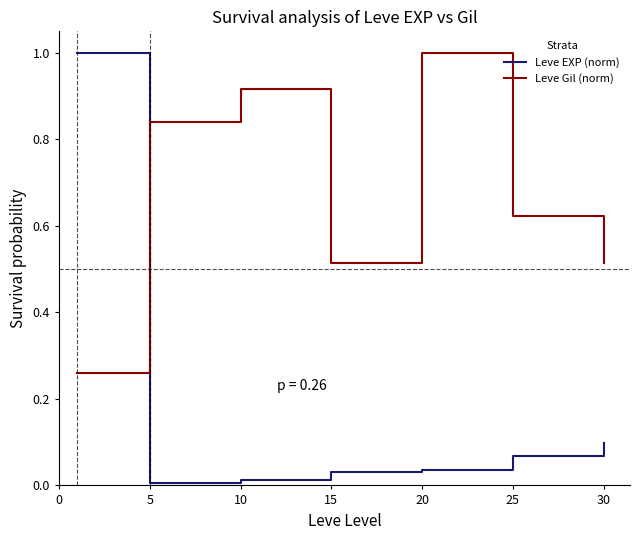

Rank the series by their average value, from highest to lowest.

Leve Gil (norm), Leve EXP (norm)